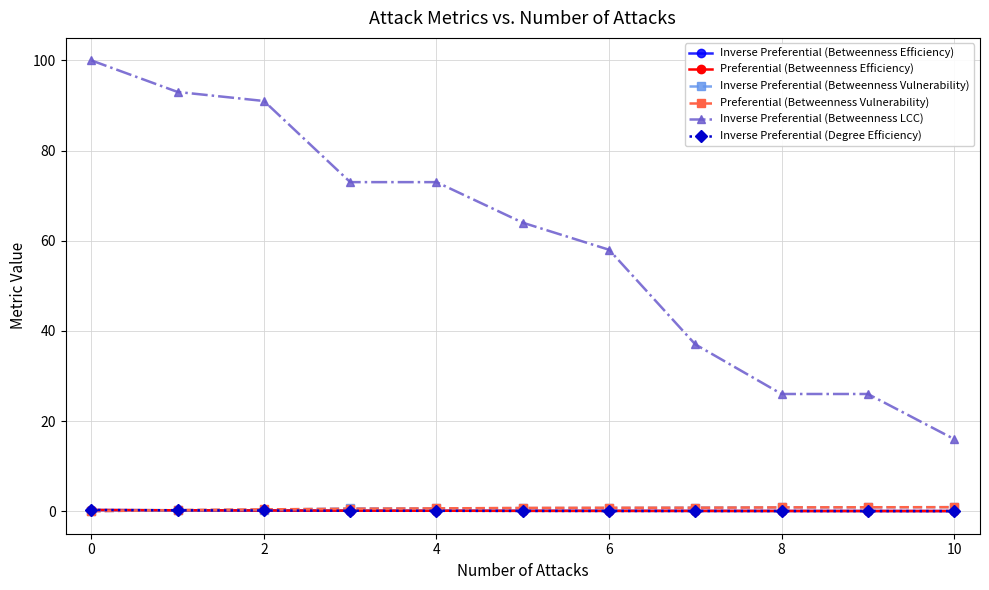

What is the average value of the Inverse Preferential (Degree Efficiency) series?

0.1